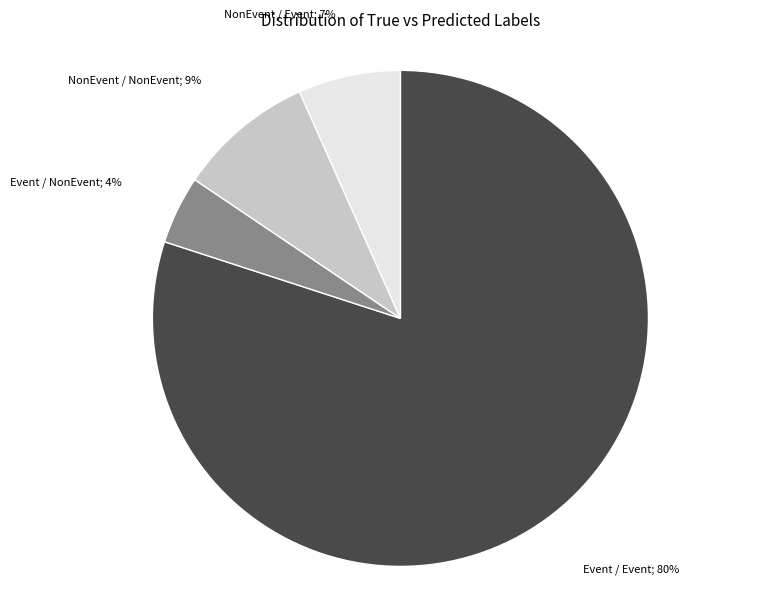

Is there any slice that represents more than half of the pie?

Yes